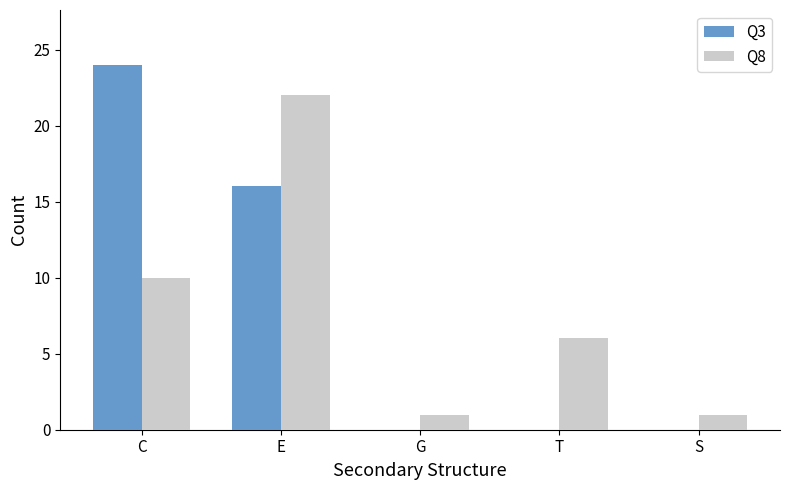

At which category is the sum across all series the highest?

E